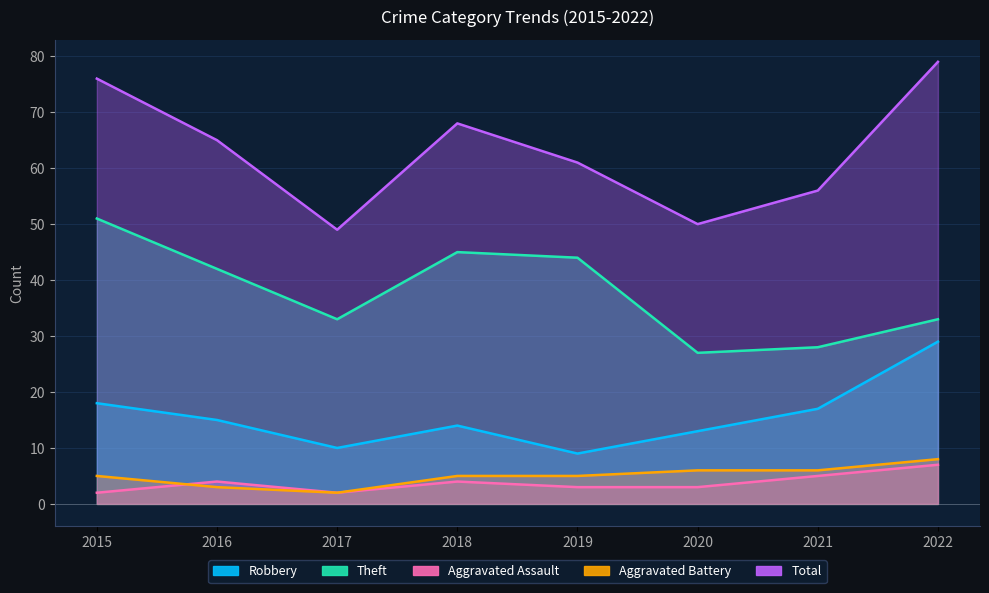

The Robbery series shows 18 at 2018. True or false?

False